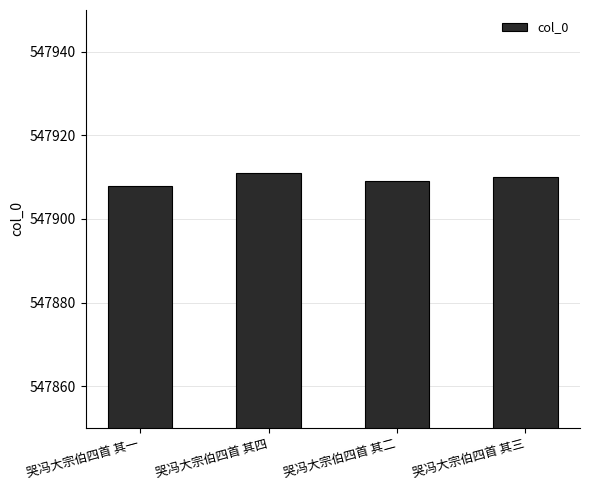

The chart shows a value of 866493 at 哭冯大宗伯四首 其二. True or false?

False